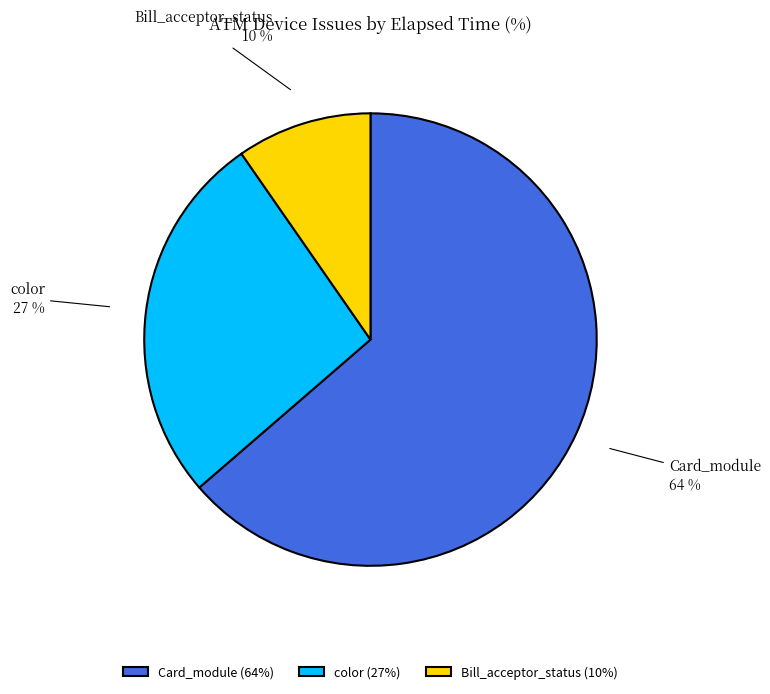

To the nearest percent, what is the difference between the color and Card_module slice percentages?

37%